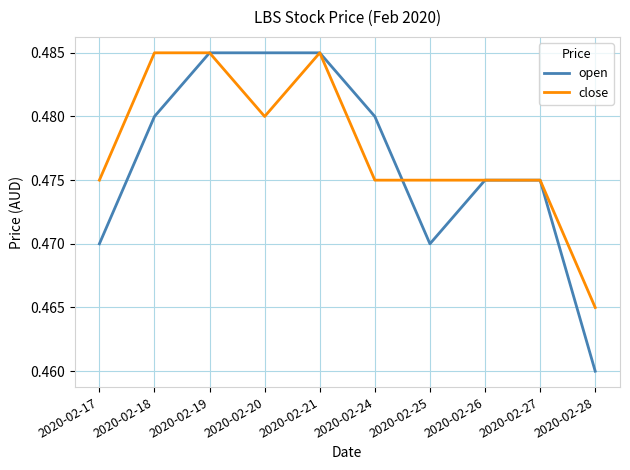

Is the value of open at 2020-02-28 greater than the value of close at 2020-02-20?

No